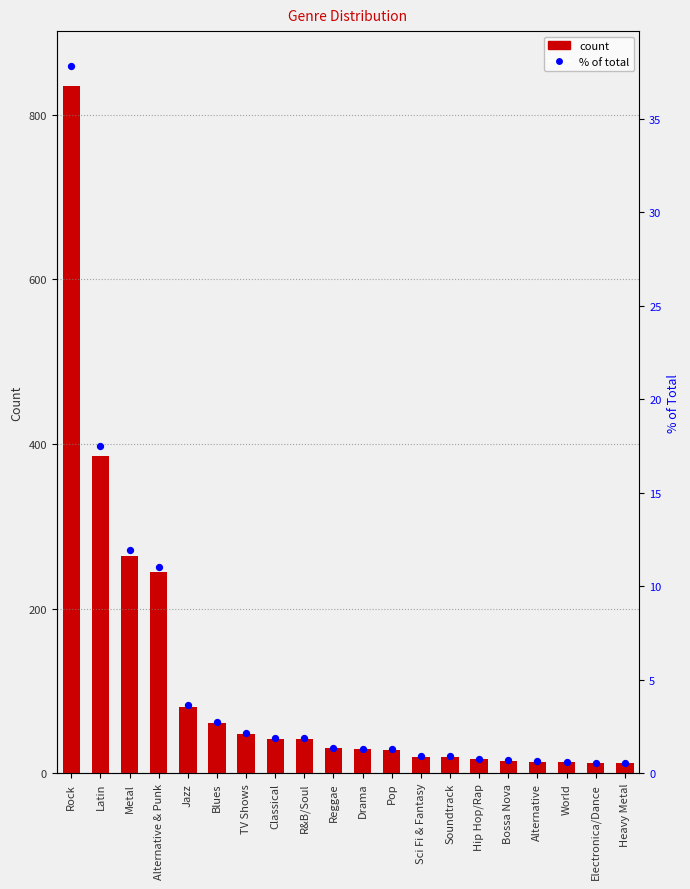

Which series reaches the minimum Y coordinate?

percentile rank within the sample